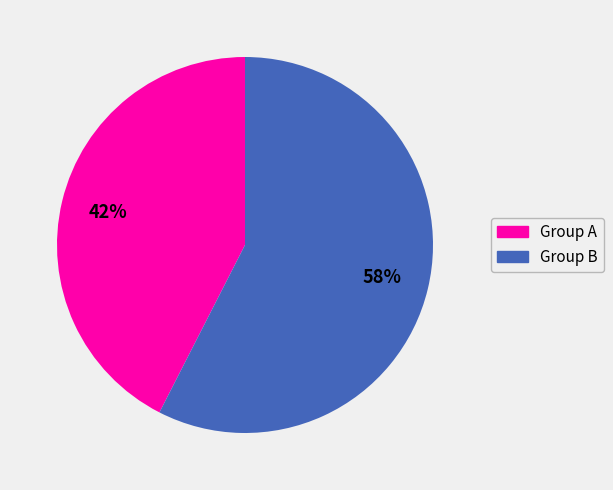

To the nearest percent, what is the average slice percentage?

50%